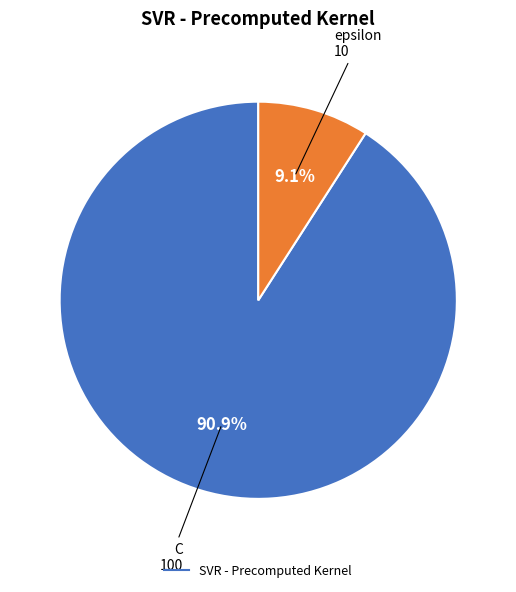

Does any single category account for the majority?

Yes